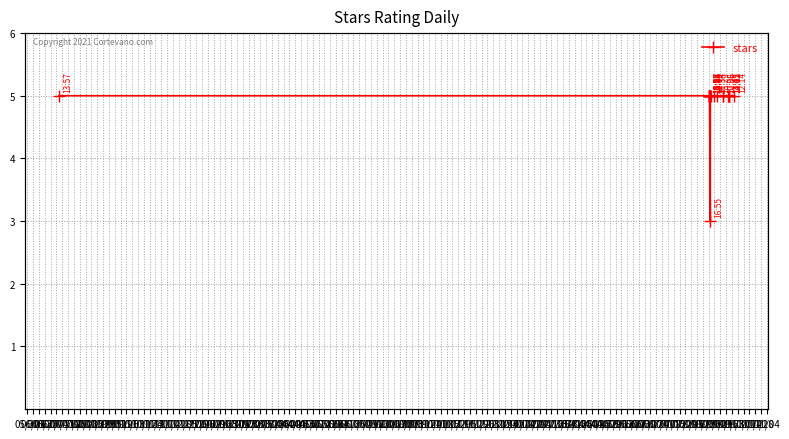

What position from the left is 07/04?

6